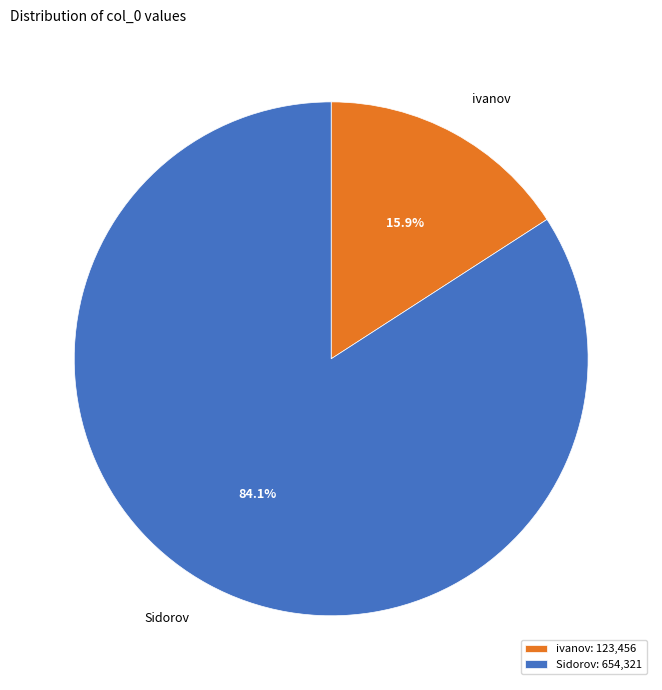

What percentage do Sidorov and ivanov together represent?

100.0%